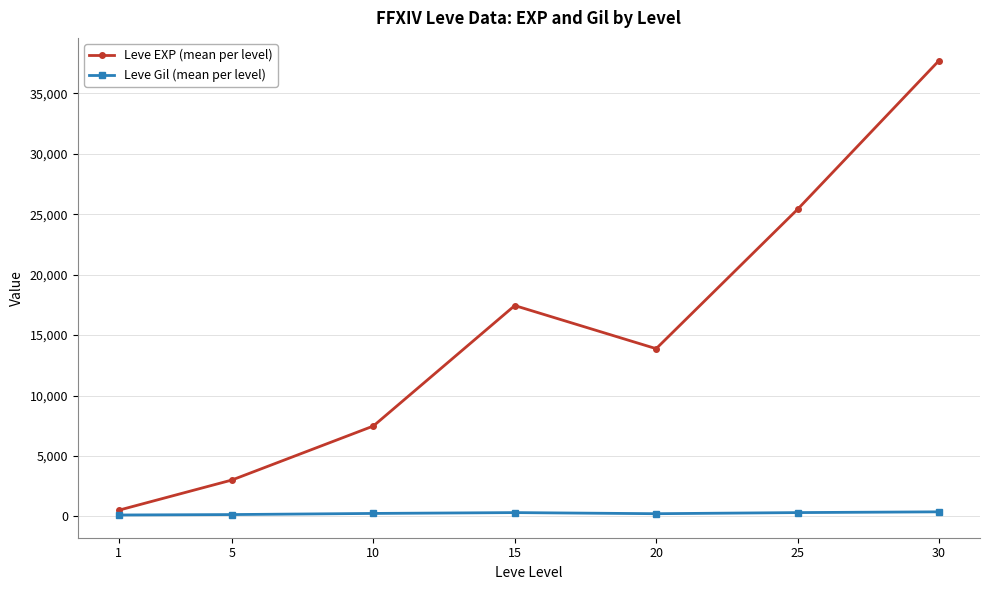

List the series in order of their overall mean, lowest first.

Leve Gil (mean per level), Leve EXP (mean per level)